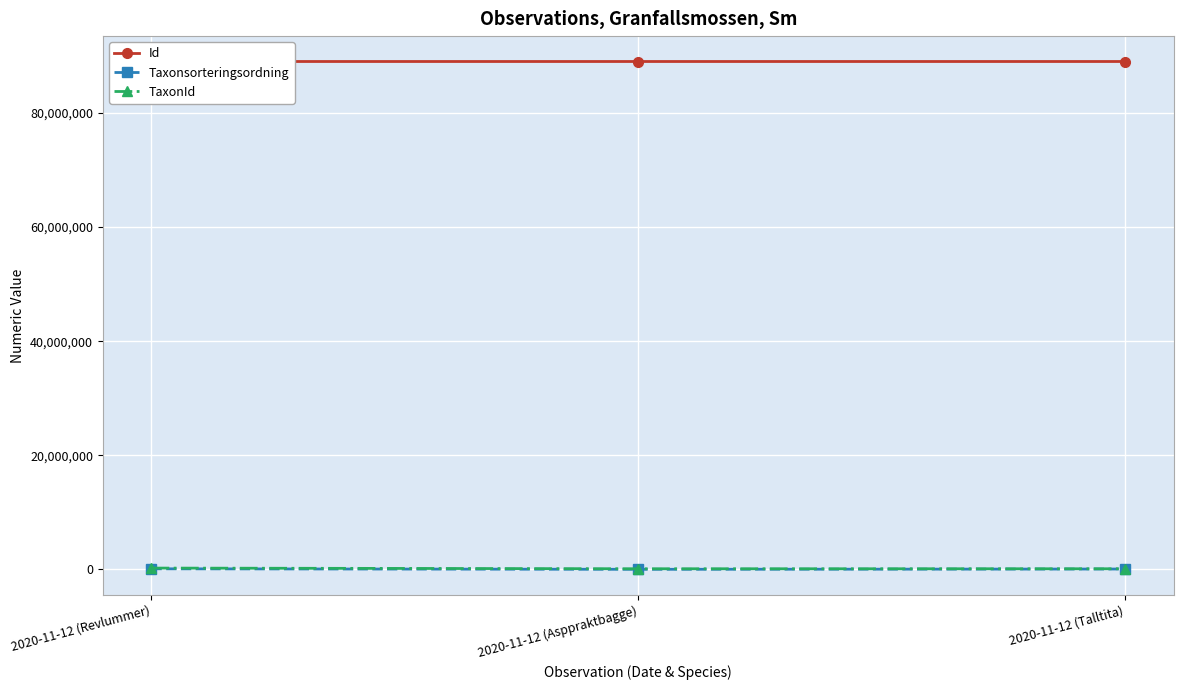

Rank the series by their maximum value, from highest to lowest.

Id, TaxonId, Taxonsorteringsordning